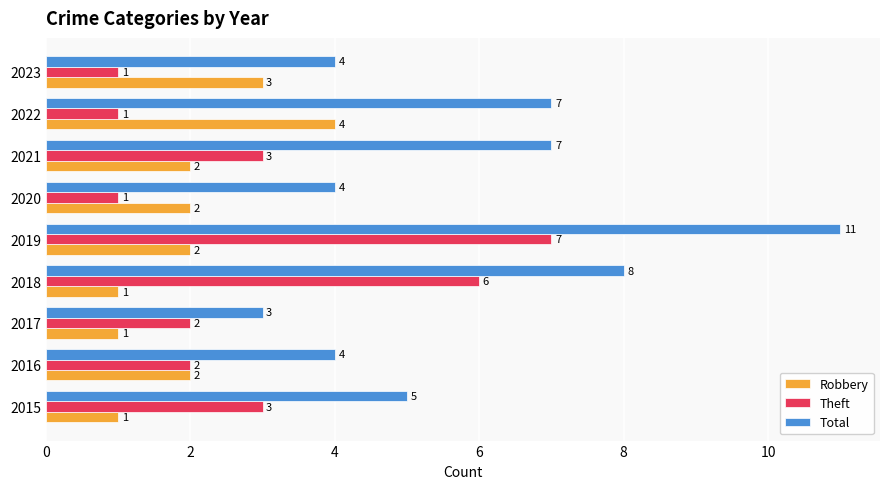

What is the minimum value shown in the chart?

1